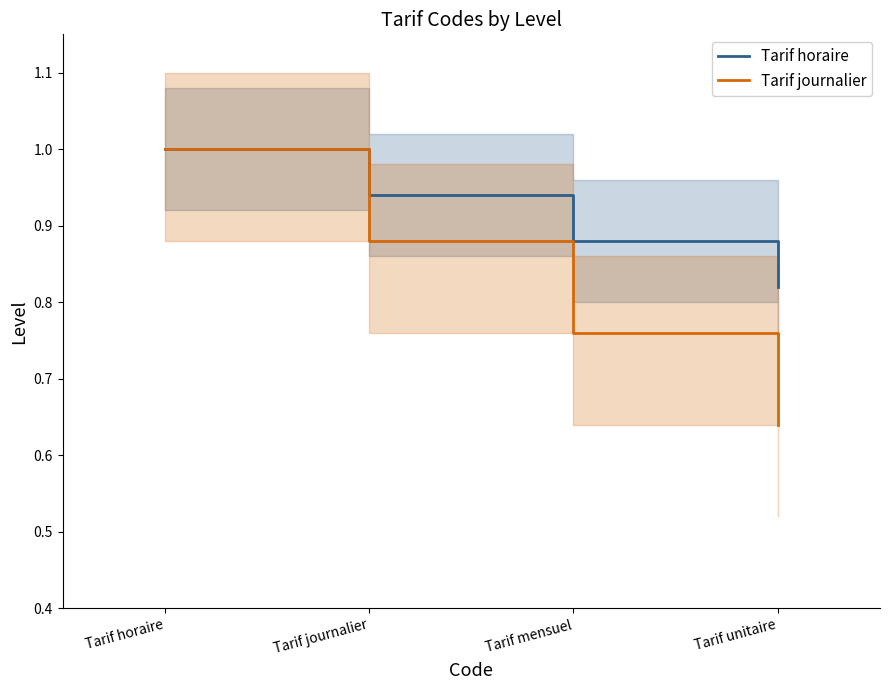

What is the label of the 1st point from the left?

Tarif horaire